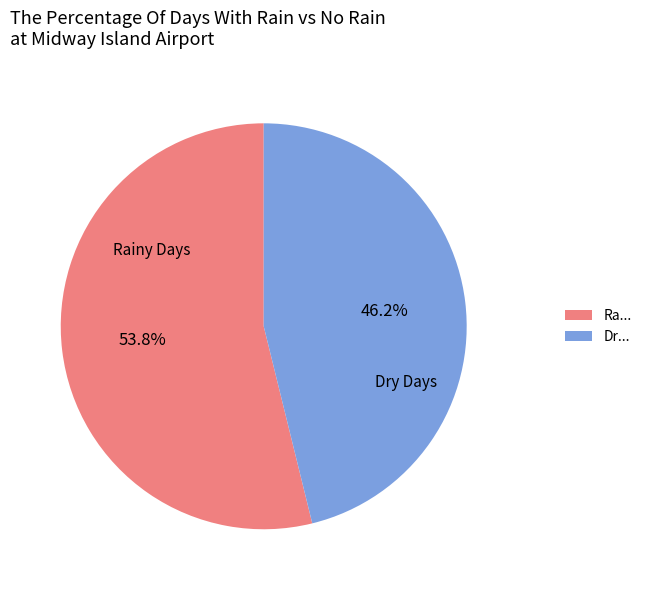

How many slices are in this pie chart?

2